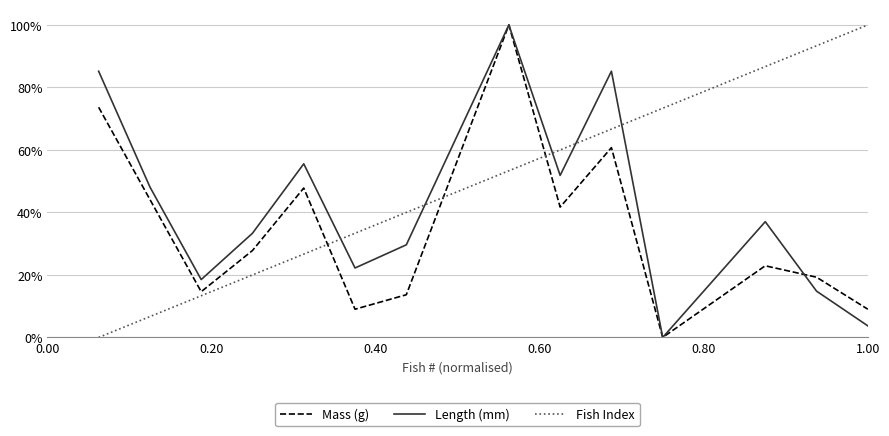

Is this an area chart (filled region under the line)?

No